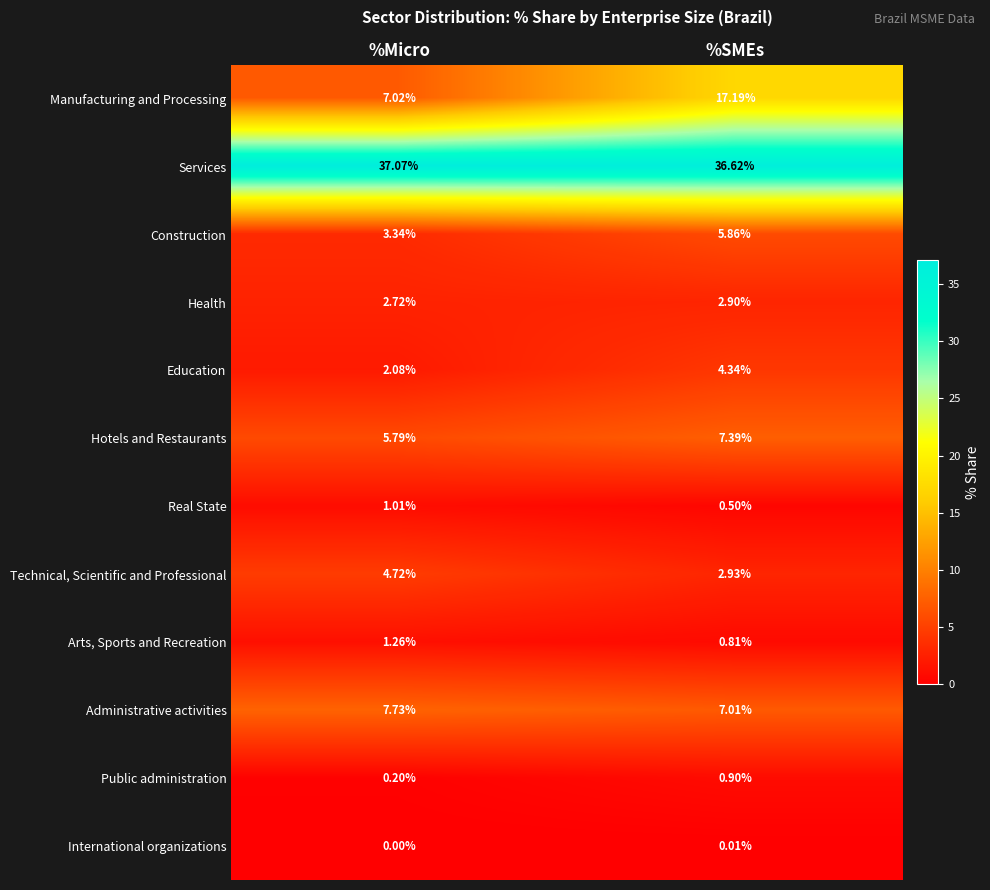

Which series has the largest range (max minus min)?

Manufacturing and Processing